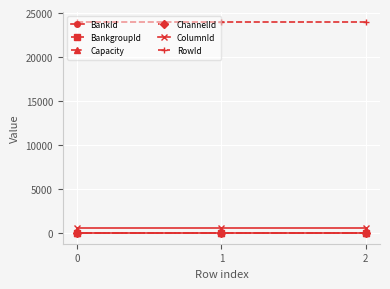

Rank the series at 1 from highest to lowest value.

RowId, ColumnId, Capacity, ChannelId, BankId, BankgroupId